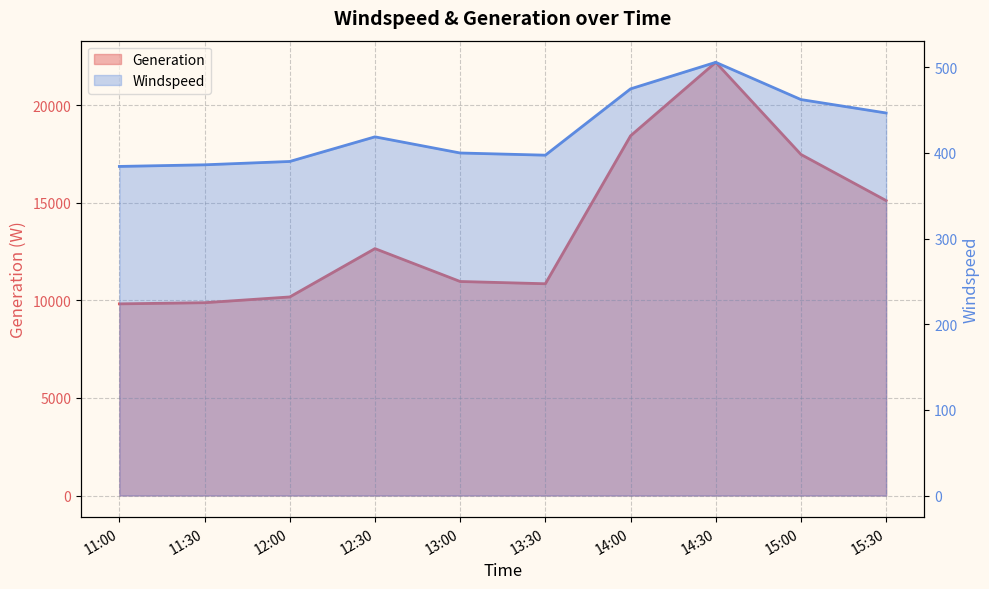

What is the difference between the maximum and minimum values in the Windspeed series?

121.5